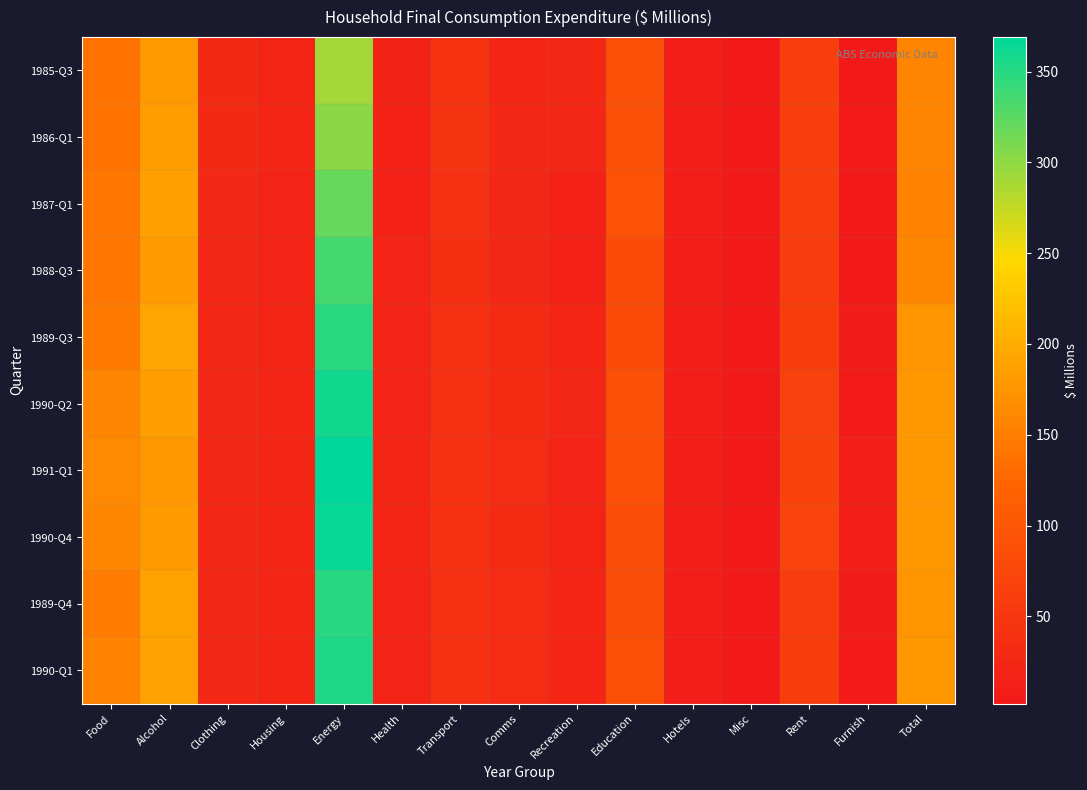

Reading right to left, extract all data points from this chart.

1985-Q3: Total=157	Furnish=4	Rent=61	Misc=2	Hotels=10	Education=90	Recreation=25	Comms=22	Transport=43	Health=17	Energy=291	Housing=20	Clothing=29	Alcohol=179	Food=137
1986-Q1: Total=157	Furnish=5	Rent=62	Misc=2	Hotels=10	Education=90	Recreation=23	Comms=24	Transport=44	Health=16	Energy=302	Housing=21	Clothing=28	Alcohol=184	Food=137
1987-Q1: Total=155	Furnish=3	Rent=61	Misc=2	Hotels=10	Education=93	Recreation=15	Comms=25	Transport=38	Health=16	Energy=319	Housing=19	Clothing=27	Alcohol=186	Food=142
1988-Q3: Total=160	Furnish=3	Rent=58	Misc=2	Hotels=10	Education=81	Recreation=15	Comms=26	Transport=36	Health=18	Energy=336	Housing=19	Clothing=23	Alcohol=180	Food=143
1989-Q3: Total=175	Furnish=8	Rent=60	Misc=3	Hotels=10	Education=85	Recreation=21	Comms=30	Transport=37	Health=18	Energy=348	Housing=20	Clothing=24	Alcohol=191	Food=148
1990-Q2: Total=177	Furnish=6	Rent=66	Misc=4	Hotels=11	Education=90	Recreation=23	Comms=30	Transport=39	Health=19	Energy=359	Housing=22	Clothing=24	Alcohol=185	Food=159
1991-Q1: Total=177	Furnish=12	Rent=69	Misc=4	Hotels=13	Education=87	Recreation=19	Comms=31	Transport=40	Health=20	Energy=369	Housing=22	Clothing=24	Alcohol=177	Food=162
1990-Q4: Total=177	Furnish=10	Rent=71	Misc=4	Hotels=12	Education=86	Recreation=20	Comms=30	Transport=40	Health=20	Energy=365	Housing=22	Clothing=24	Alcohol=180	Food=160
1989-Q4: Total=176	Furnish=7	Rent=58	Misc=3	Hotels=10	Education=86	Recreation=21	Comms=31	Transport=37	Health=18	Energy=350	Housing=21	Clothing=24	Alcohol=189	Food=149
1990-Q1: Total=177	Furnish=6	Rent=60	Misc=3	Hotels=10	Education=88	Recreation=22	Comms=31	Transport=38	Health=18	Energy=354	Housing=21	Clothing=24	Alcohol=187	Food=154